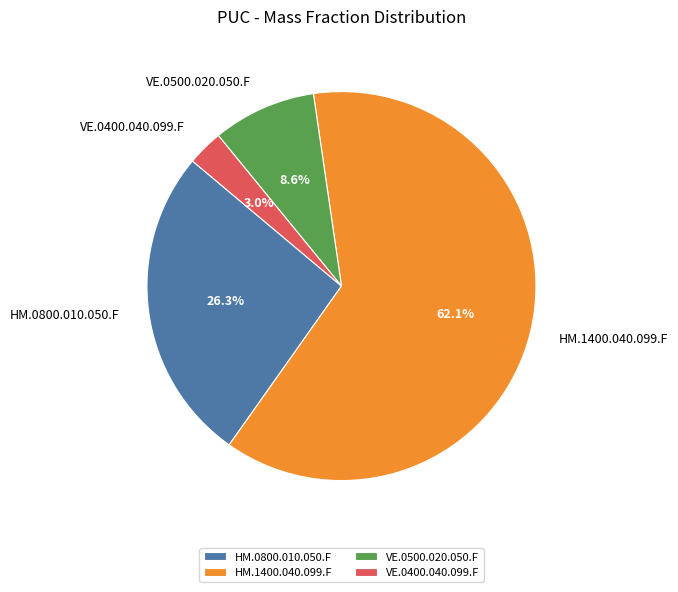

True or false: HM.0800.010.050.F accounts for 32% of the total.

False